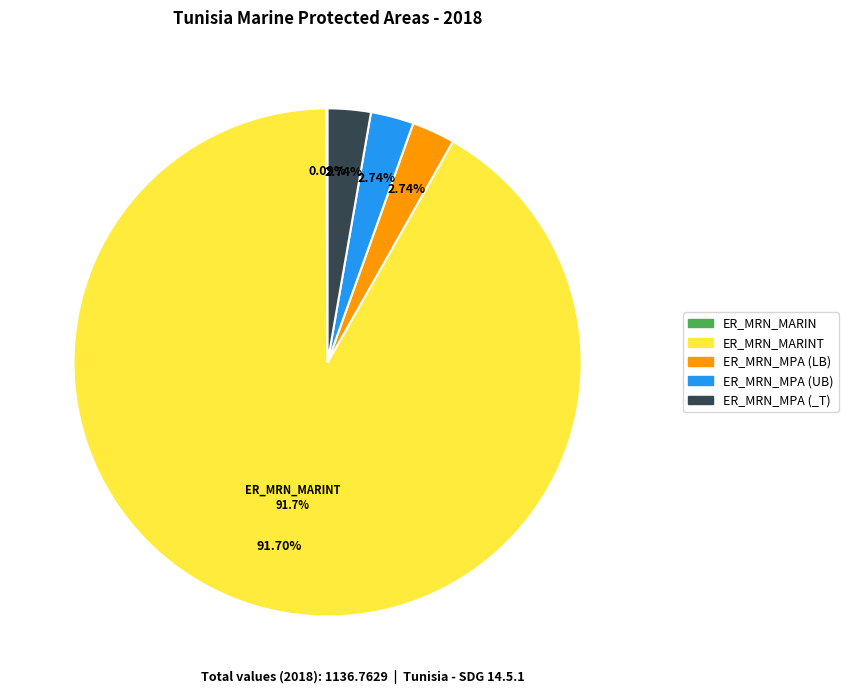

What is the change in value from ER_MRN_MARIN to ER_MRN_MPA (_T)?

+30.1